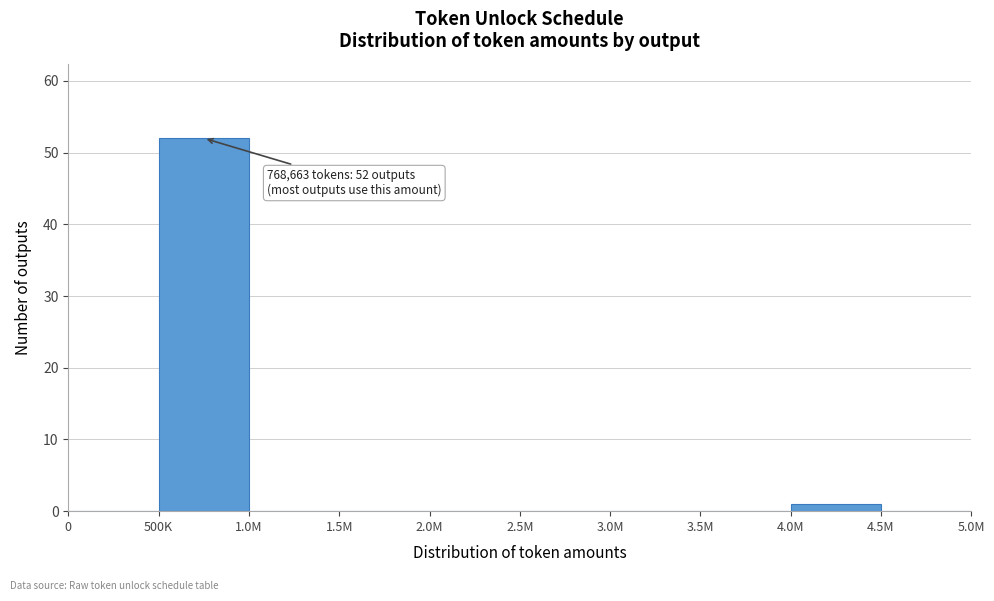

Reading right to left, list all the values displayed in this chart.

4.5M=0	4.0M=1	3.5M=0	3.0M=0	2.5M=0	2.0M=0	1.5M=0	1.0M=0	500K=52	0=0